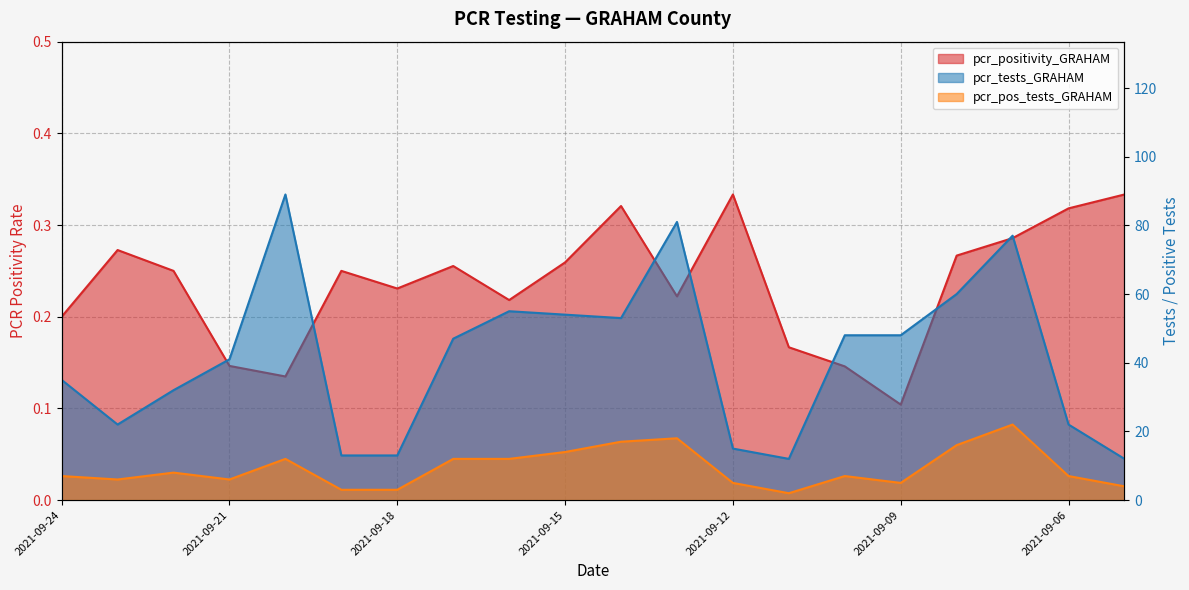

At which category does pcr_tests_GRAHAM reach its first local peak?

2021-09-20